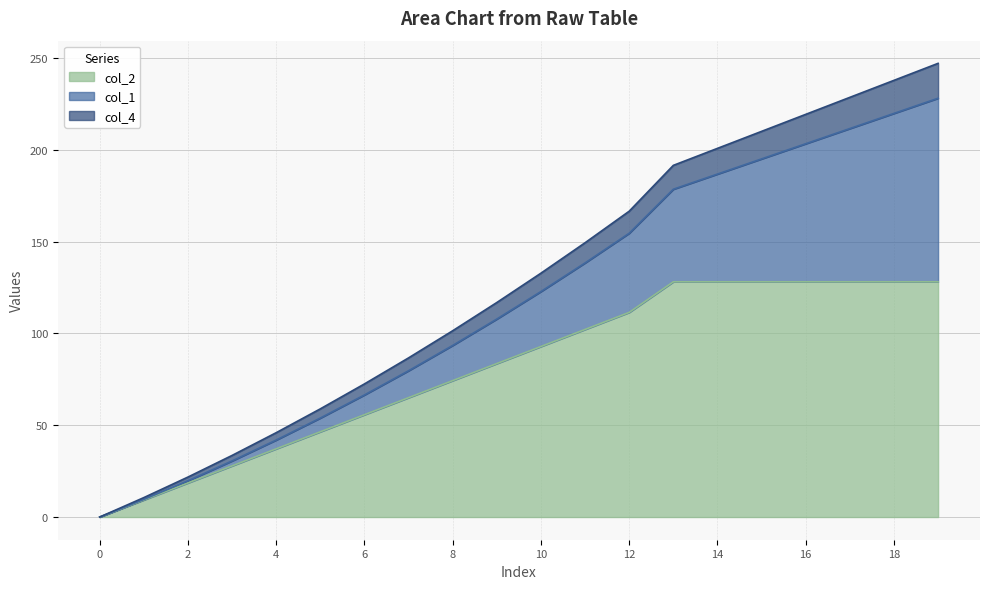

What is the total value across all series at 10?

132.8